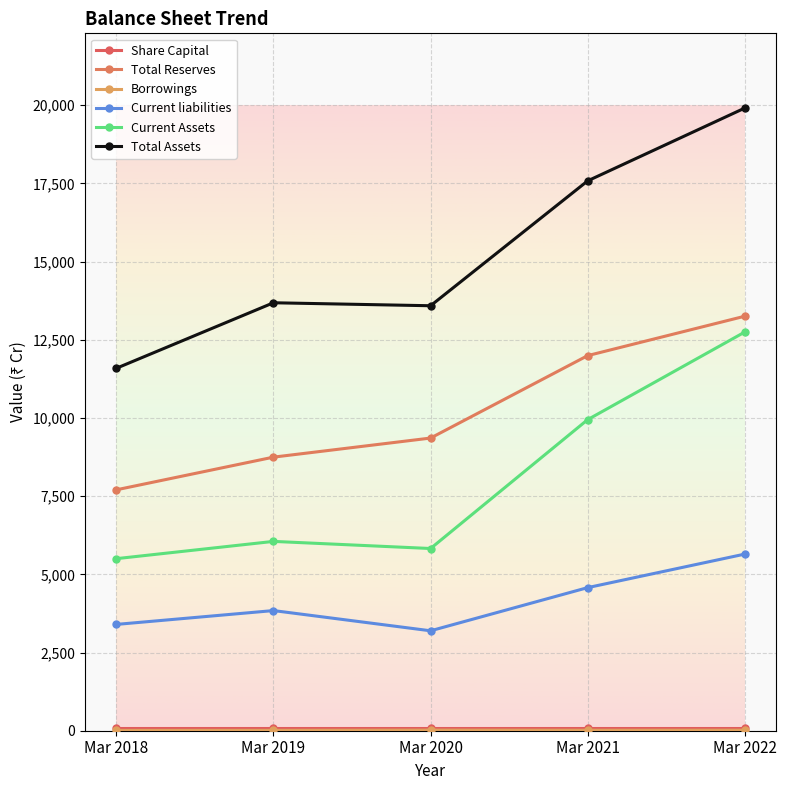

At which category does Current Assets reach its first local valley?

Mar 2020